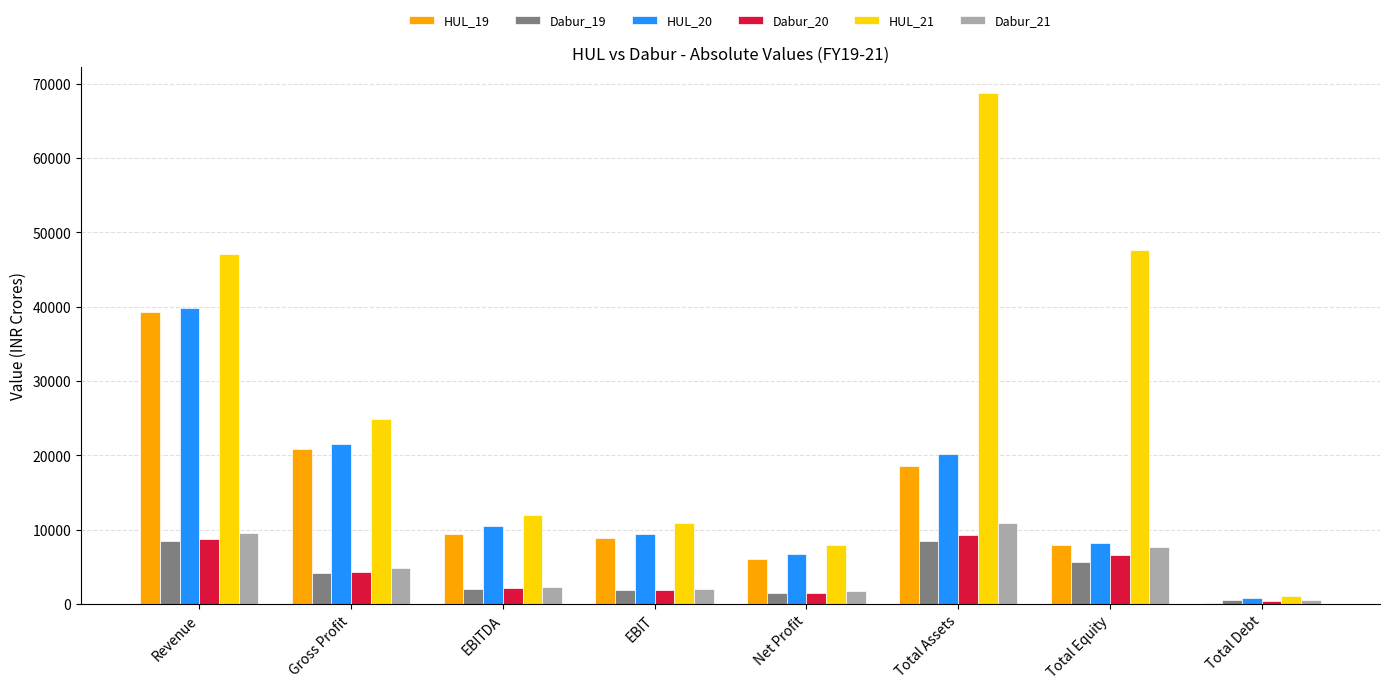

True or false: Dabur_19 has a value of 1446.2 at Net Profit.

True